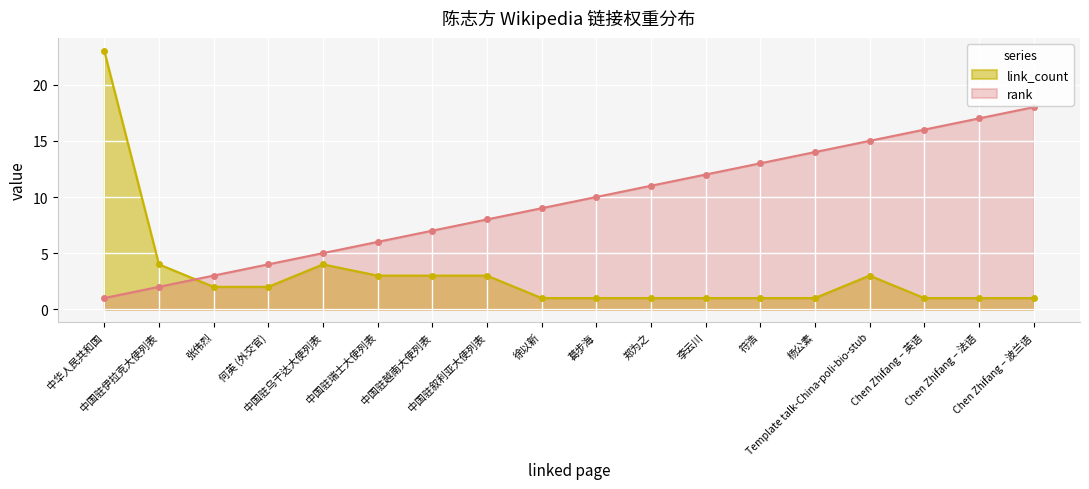

Rank the series by their average value, from highest to lowest.

rank, link_count